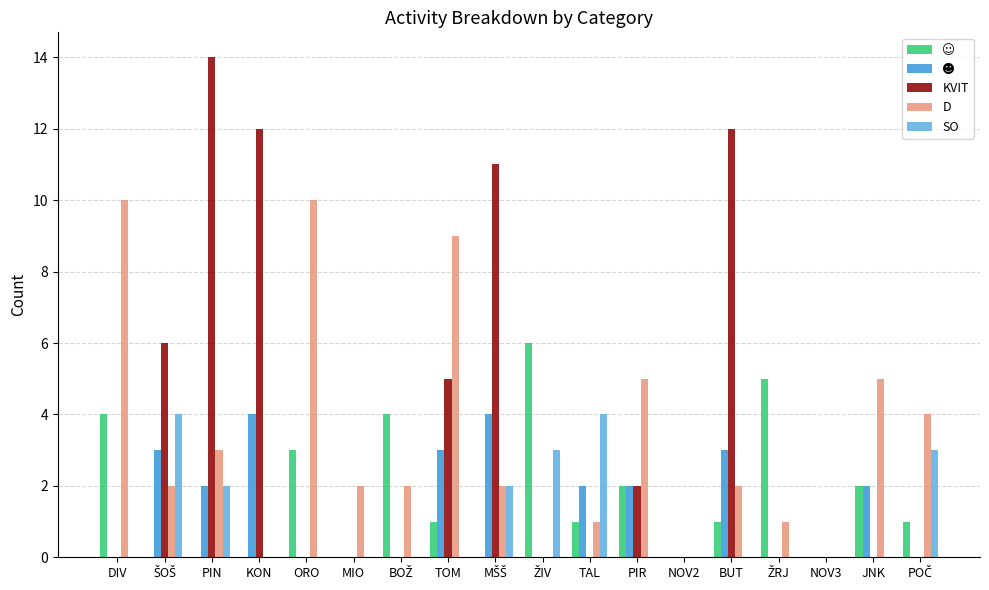

What is the greatest value displayed?

14